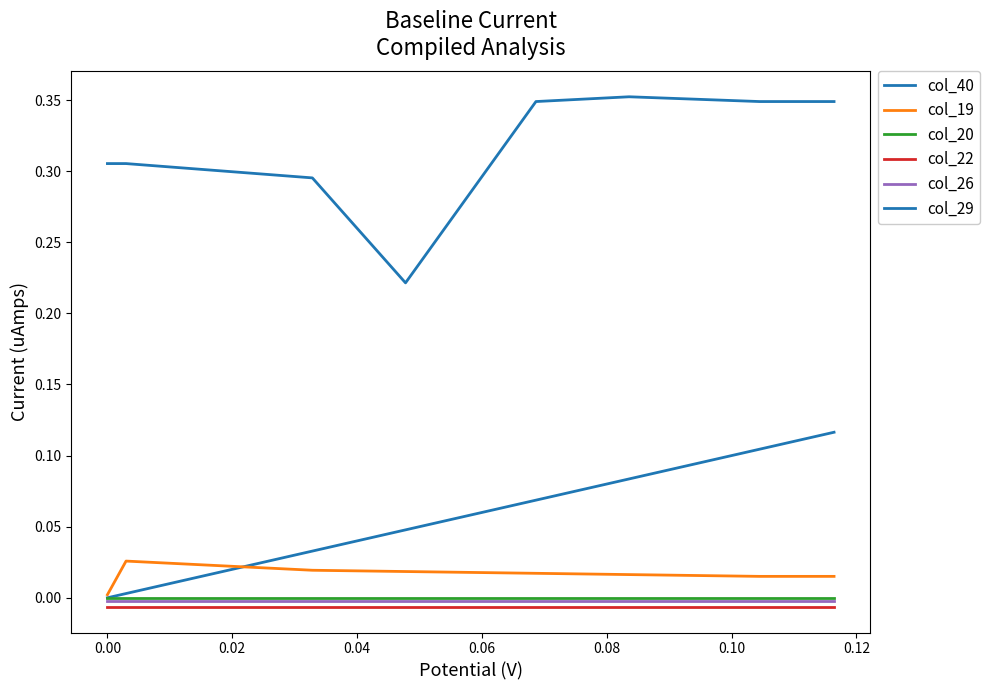

Reading left to right, transcribe all the data shown in this chart.

col_40: 0.0	0.0	0.0	0.0	0.0	0.0	0.0	0.0	0.0	0.0	0.0	0.0	0.0	0.0	0.0	0.0	0.0	0.1	0.1	0.1	0.1	0.1	0.1	0.1	0.1	0.1	0.1	0.1	0.1	0.1	0.1	0.1	0.1	0.1	0.1	0.1	0.1	0.1	0.1	0.1
col_19: 0.0	0.0	0.0	0.0	0.0	0.0	0.0	0.0	0.0	0.0	0.0	0.0	0.0	0.0	0.0	0.0	0.0	0.0	0.0	0.0	0.0	0.0	0.0	0.0	0.0	0.0	0.0	0.0	0.0	0.0	0.0	0.0	0.0	0.0	0.0	0.0	0.0	0.0	0.0	0.0
col_20: -0.0	-0.0	-0.0	-0.0	-0.0	-0.0	-0.0	-0.0	-0.0	-0.0	-0.0	-0.0	-0.0	-0.0	-0.0	-0.0	-0.0	-0.0	-0.0	-0.0	-0.0	-0.0	-0.0	-0.0	-0.0	-0.0	-0.0	-0.0	-0.0	-0.0	-0.0	-0.0	-0.0	-0.0	-0.0	-0.0	-0.0	-0.0	-0.0	-0.0
col_22: -0.0	-0.0	-0.0	-0.0	-0.0	-0.0	-0.0	-0.0	-0.0	-0.0	-0.0	-0.0	-0.0	-0.0	-0.0	-0.0	-0.0	-0.0	-0.0	-0.0	-0.0	-0.0	-0.0	-0.0	-0.0	-0.0	-0.0	-0.0	-0.0	-0.0	-0.0	-0.0	-0.0	-0.0	-0.0	-0.0	-0.0	-0.0	-0.0	-0.0
col_26: -0.0	-0.0	-0.0	-0.0	-0.0	-0.0	-0.0	-0.0	-0.0	-0.0	-0.0	-0.0	-0.0	-0.0	-0.0	-0.0	-0.0	-0.0	-0.0	-0.0	-0.0	-0.0	-0.0	-0.0	-0.0	-0.0	-0.0	-0.0	-0.0	-0.0	-0.0	-0.0	-0.0	-0.0	-0.0	-0.0	-0.0	-0.0	-0.0	-0.0
col_29: 0.3	0.3	0.3	0.3	0.3	0.3	0.3	0.3	0.3	0.3	0.3	0.3	0.3	0.3	0.3	0.2	0.2	0.2	0.3	0.3	0.3	0.3	0.3	0.3	0.3	0.4	0.4	0.4	0.4	0.4	0.4	0.4	0.4	0.3	0.3	0.3	0.3	0.3	0.3	0.3